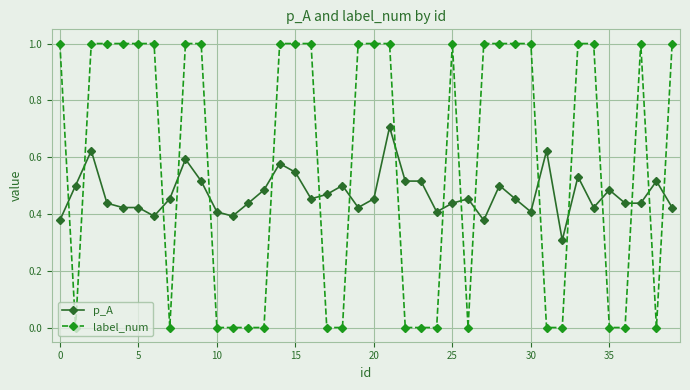

What is the sum of all p_A values?

18.8